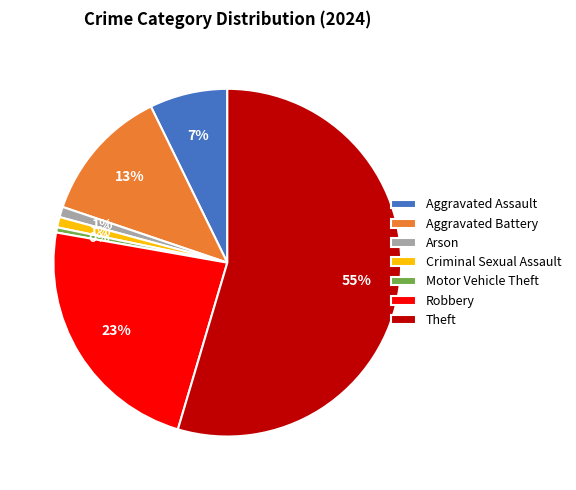

What is the majority slice?

Theft